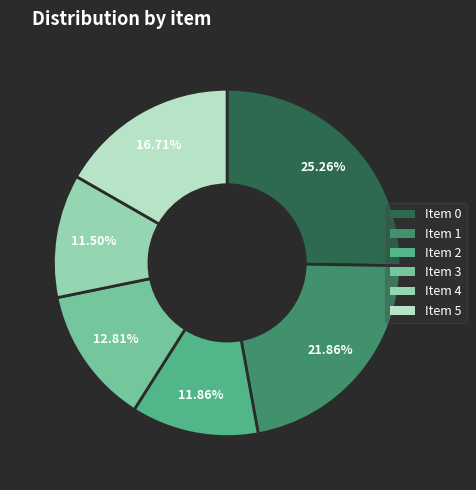

Is there any slice that represents more than half of the pie?

No